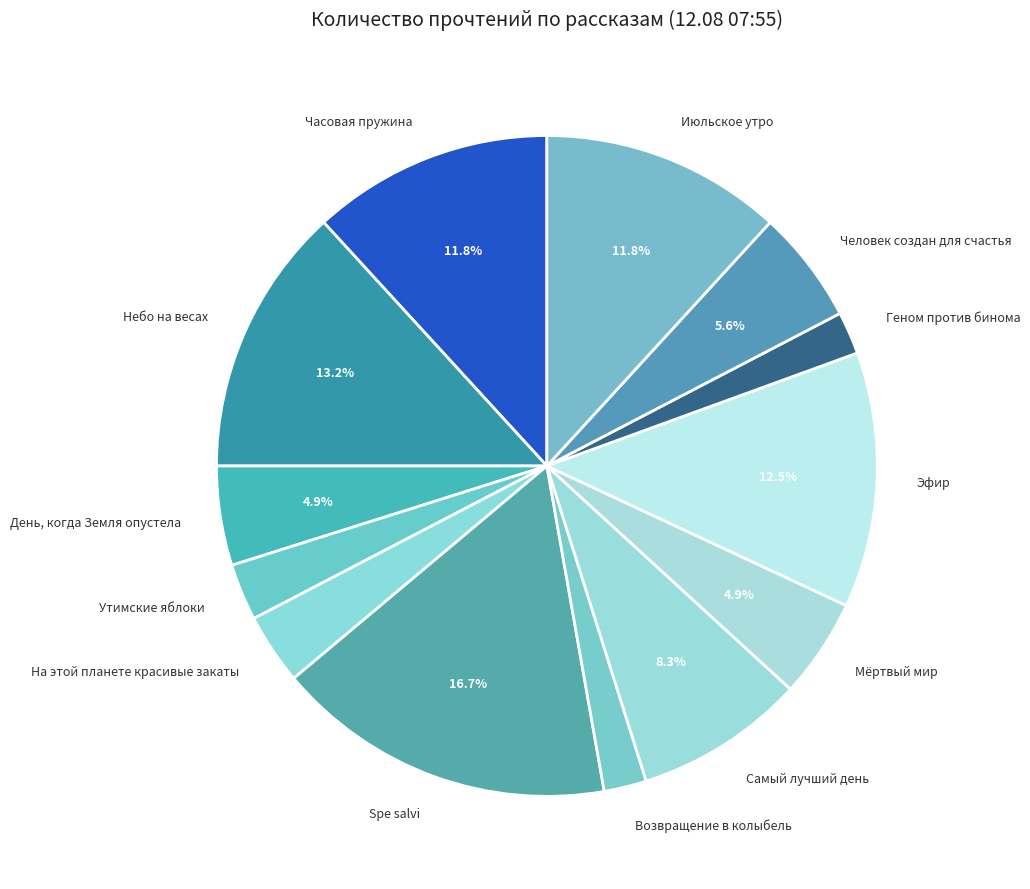

True or false: Человек создан для счастья accounts for 15% of the total.

False